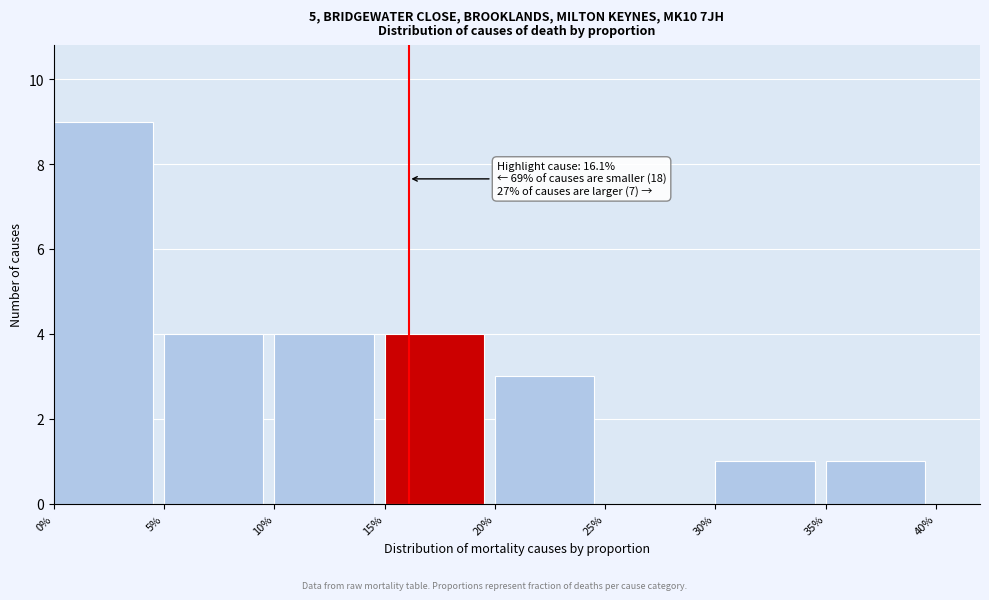

Reading right to left, extract all data points from this chart.

35%=1	30%=1	25%=0	20%=3	15%=4	10%=4	5%=4	0%=9